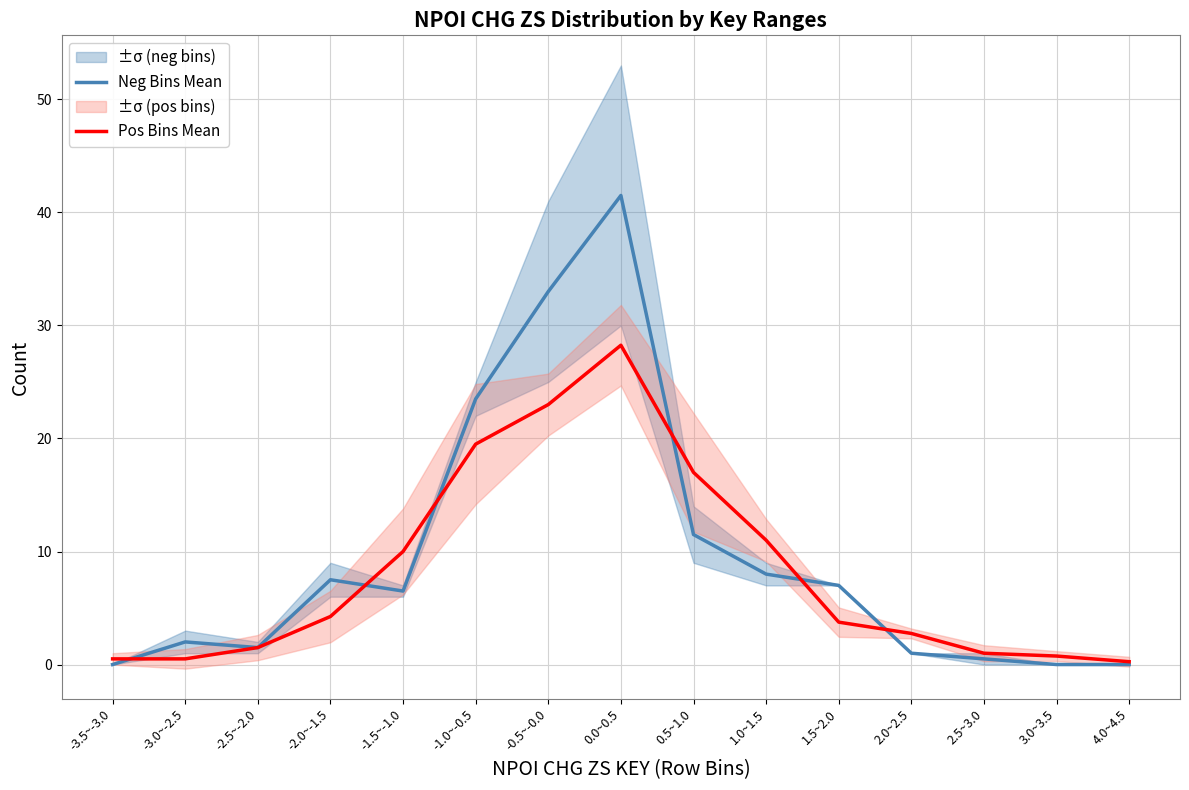

Which category has the highest value across all series?

0.0~0.5